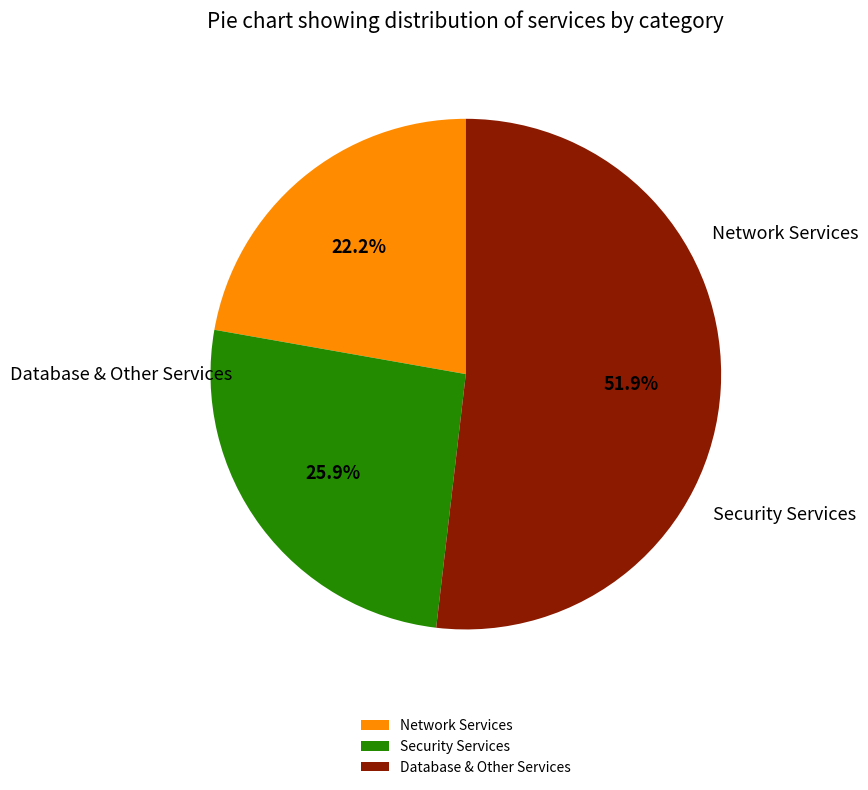

Between Database & Other Services and Network Services, which is larger?

Database & Other Services